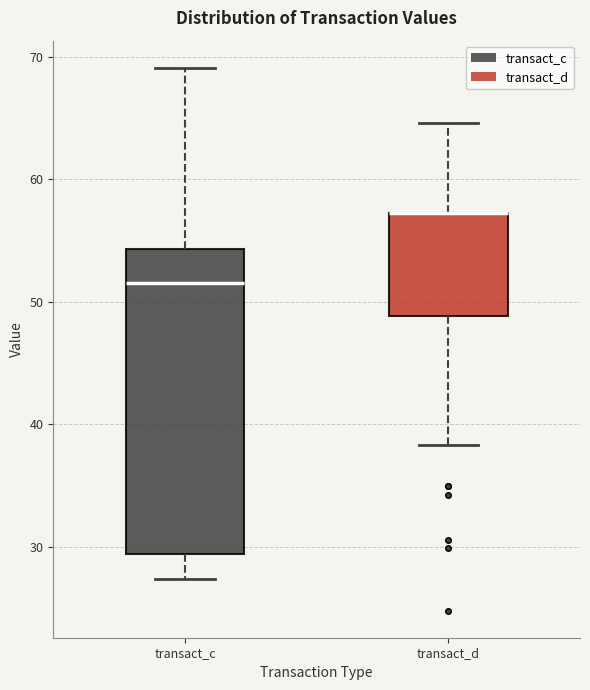

Reading left to right, transcribe this box plot: for each box, give where its median line is, the range the box spans, and where its two whiskers end, as read against the y-axis. The values are not printed on the chart, so give them approximately, as read against the axis.

transact_c: median 52, box 29 to 54, whiskers 27 to 69
transact_d: median 57 (drawn on the box's upper edge), box 49 to 57, whiskers 38 to 65